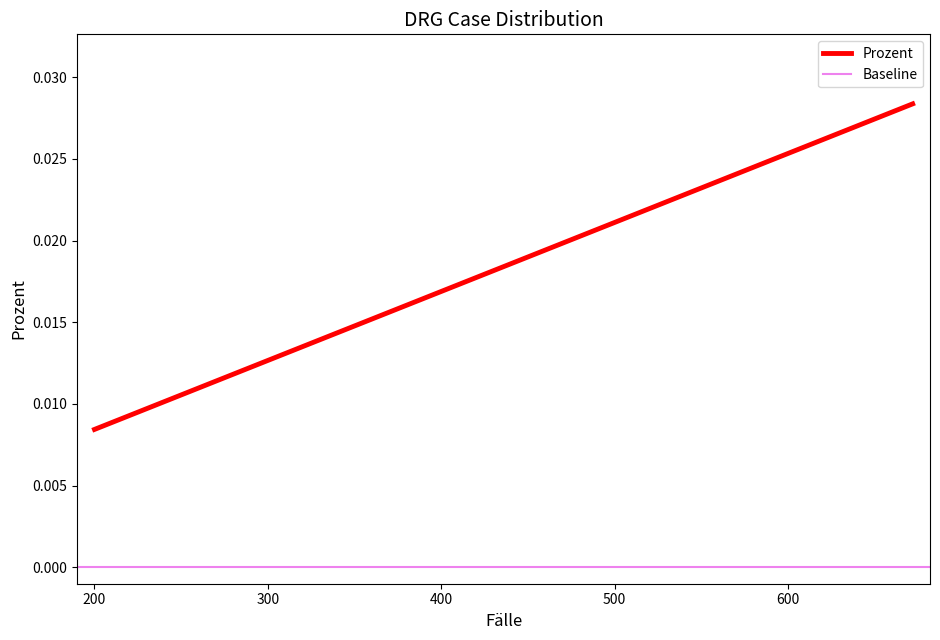

True or false: the data shows 0.0 at 280.

False